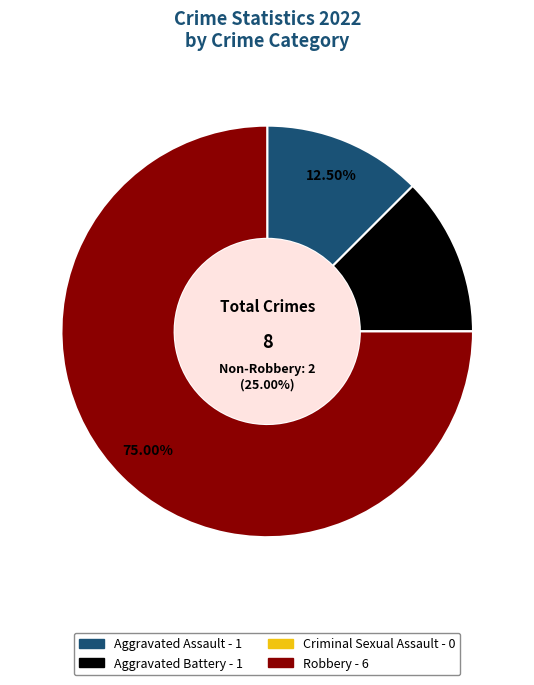

How many segments does this pie chart have?

4